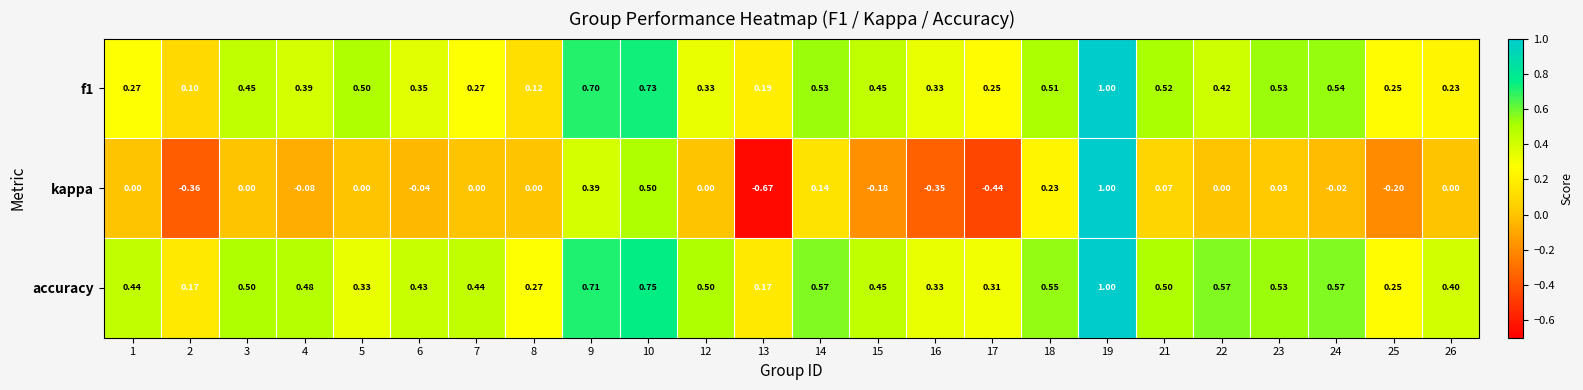

Which series has the largest range (max minus min)?

kappa